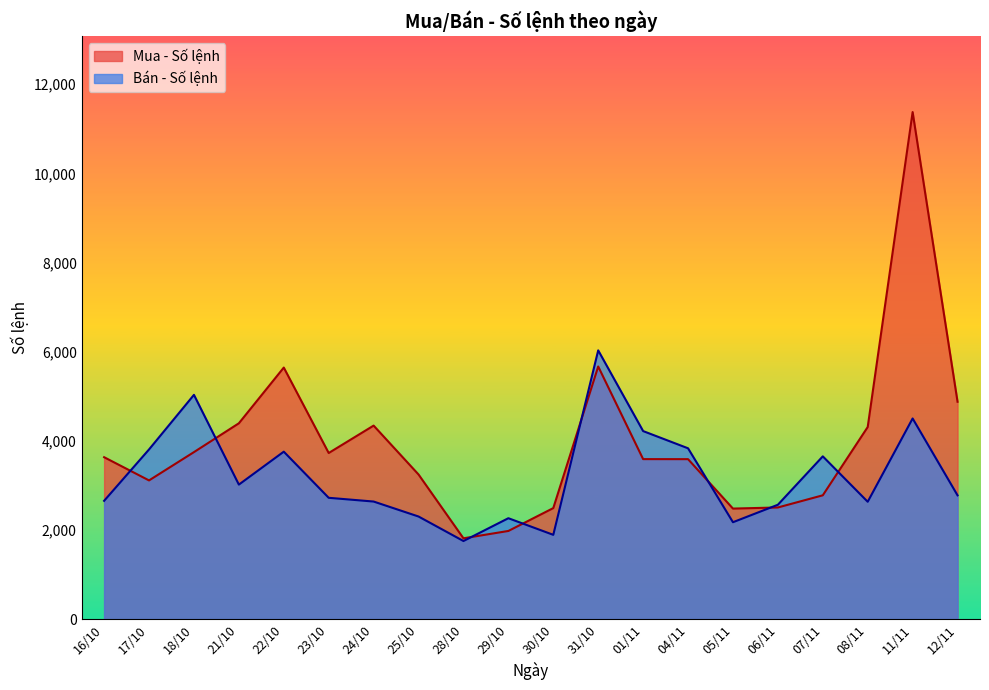

True or false: Mua - Số lệnh has a value of 2857 at 31/10.

False